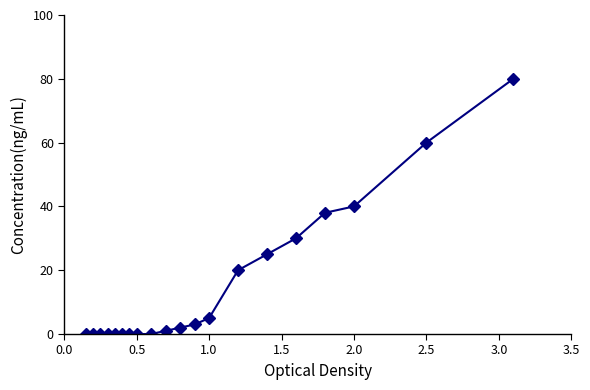

What is the difference between the second highest and second lowest values?

60